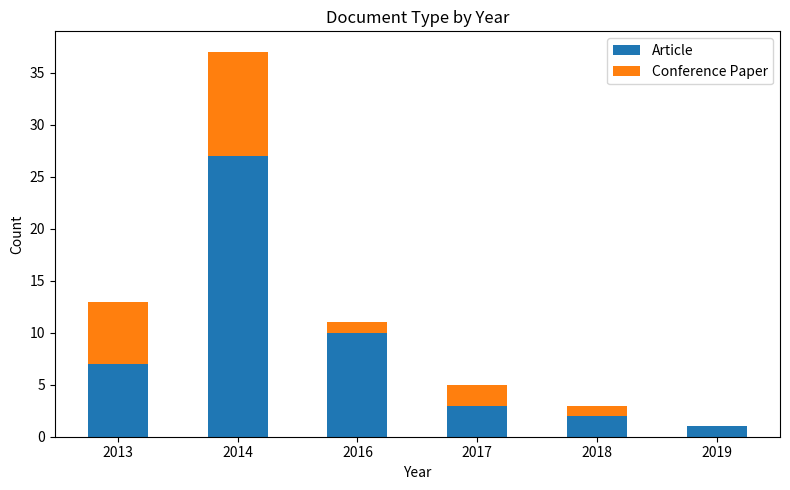

Read the Article value at 2013.

7